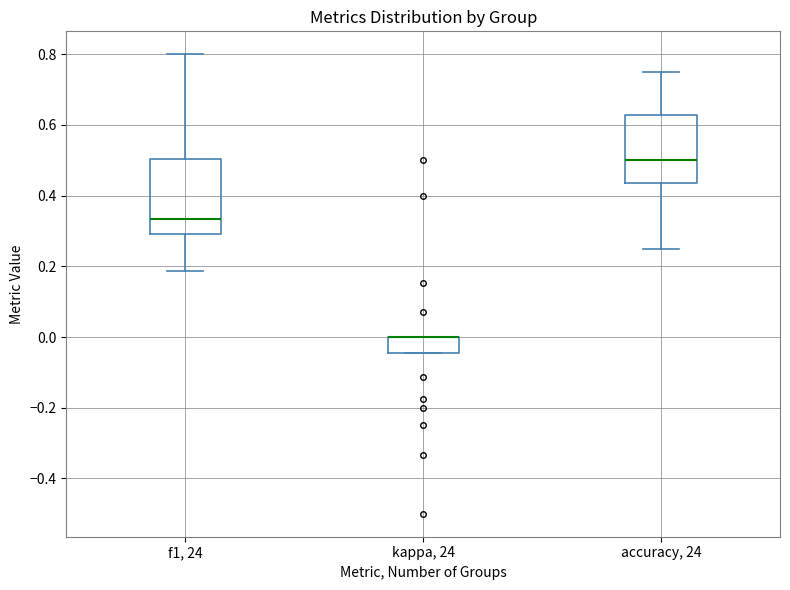

Which box is the tallest, from its lower edge to its upper edge?

f1, 24